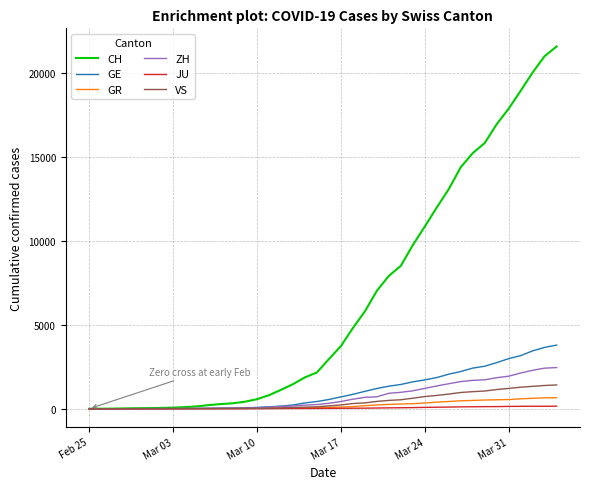

List the series in order of their peak value, highest first.

CH, GE, ZH, VS, GR, JU